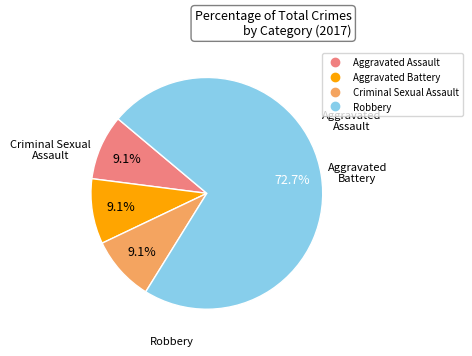

Is Robbery the majority of the pie?

Yes